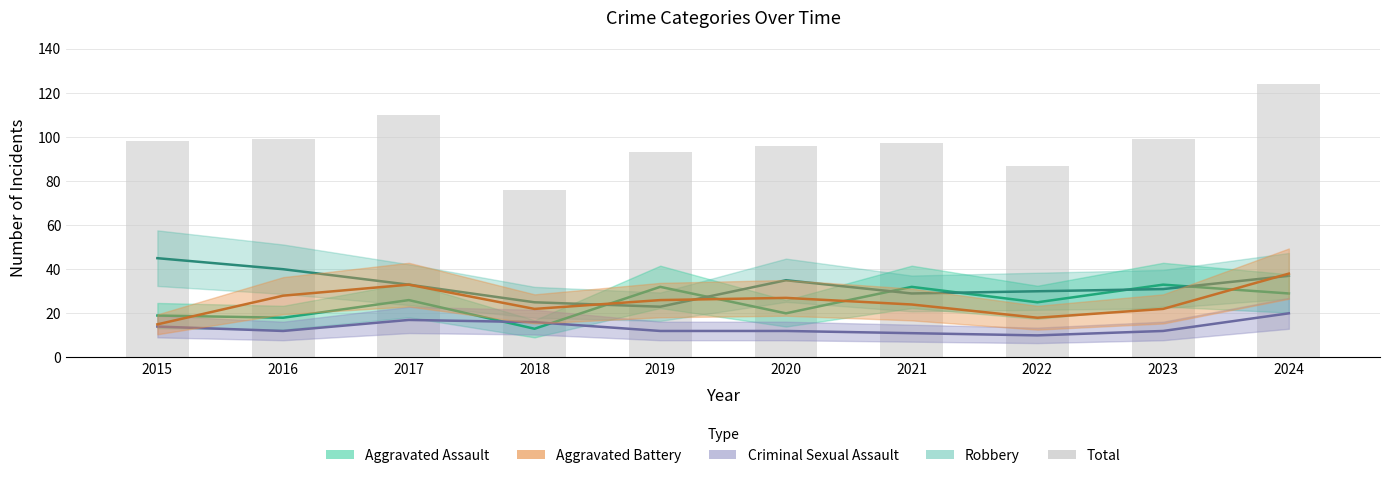

List the labels in order of value, largest first.

2024, 2017, 2016, 2023, 2015, 2021, 2020, 2019, 2022, 2018